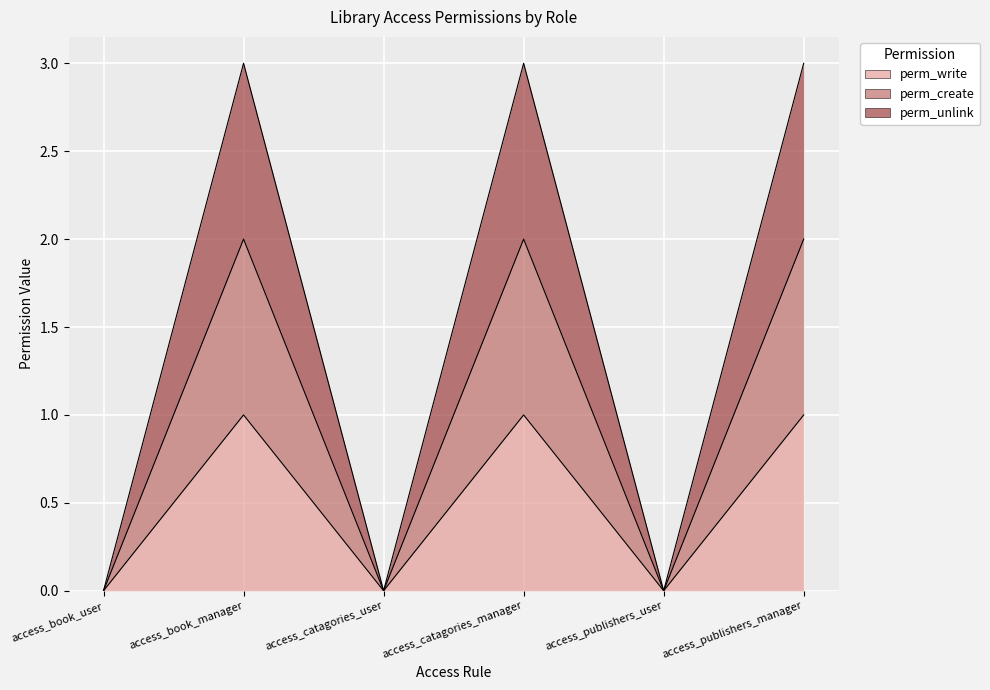

True or false: perm_write and perm_create intersect in this chart.

False